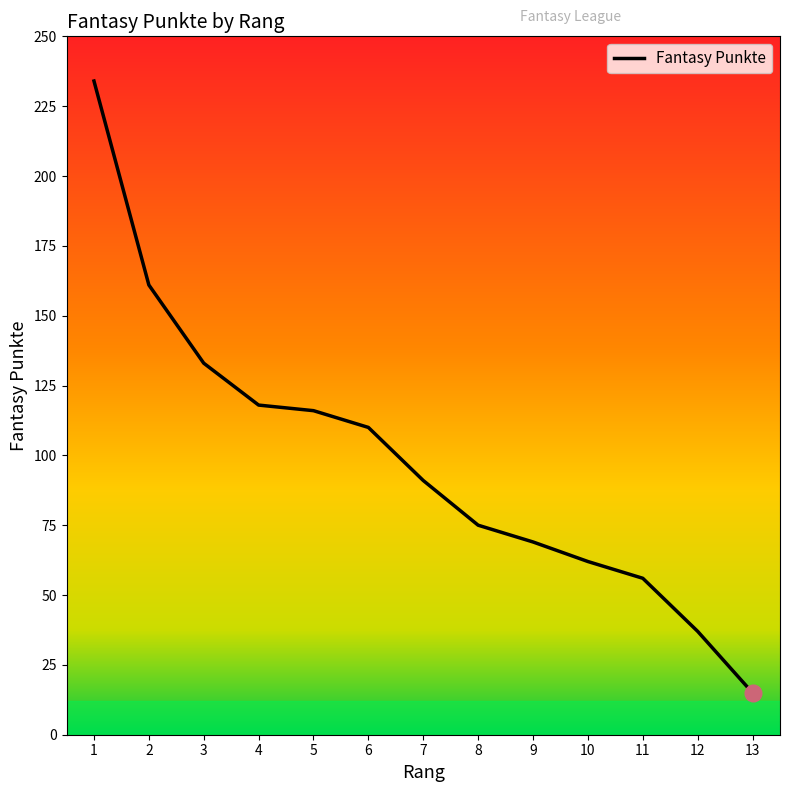

Does the chart have visible grid lines?

No